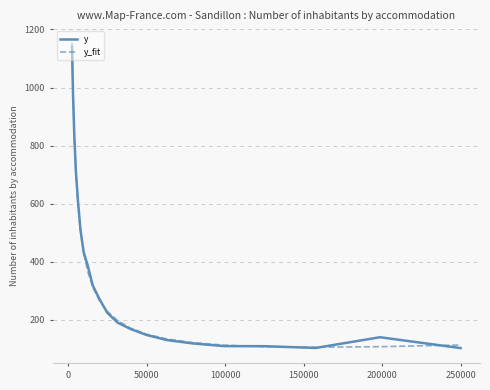

How many values in the y_fit series exceed 228?

11